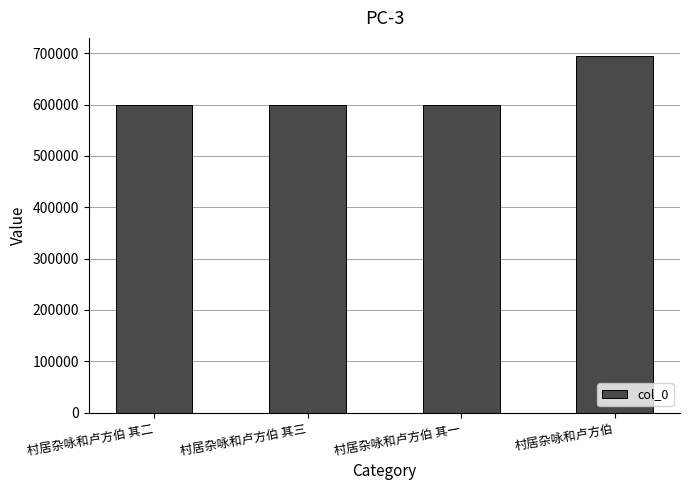

What is the average value?

622622